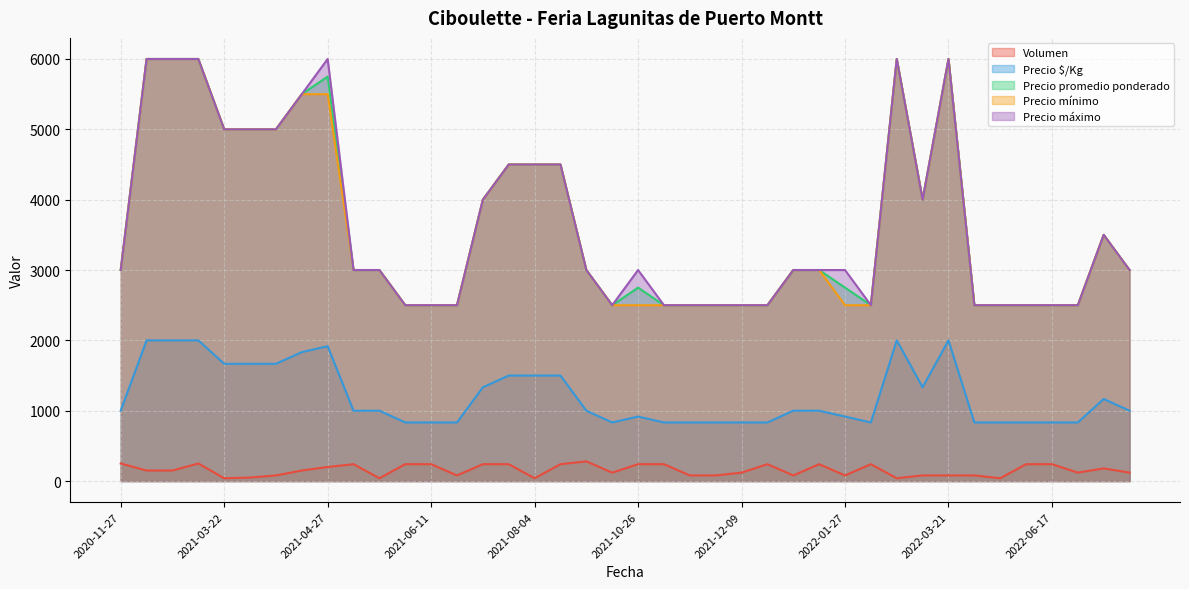

At how many categories does at least one series exceed 3958?

15